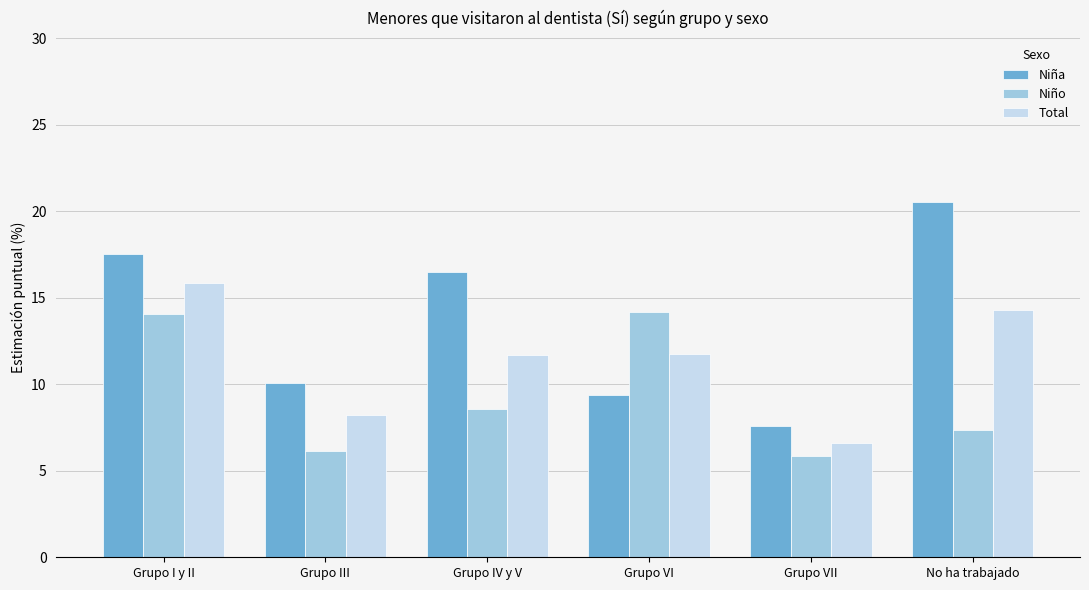

Which series changed the most between Grupo IV y V and Grupo VI?

Niña